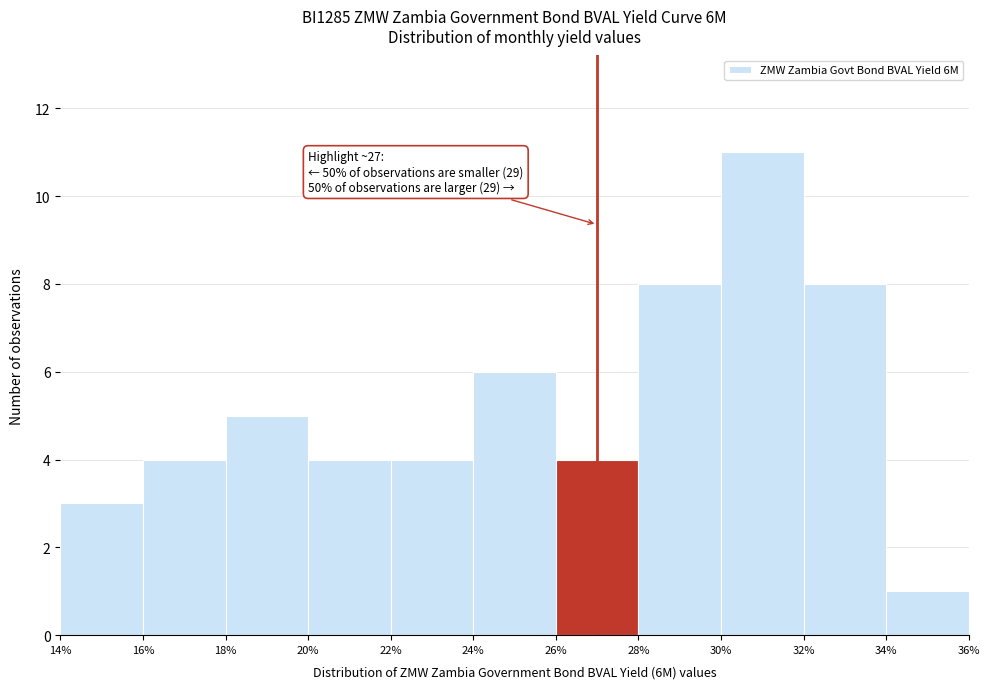

Over which range of the x-axis is the bar tallest?

30% to 32%